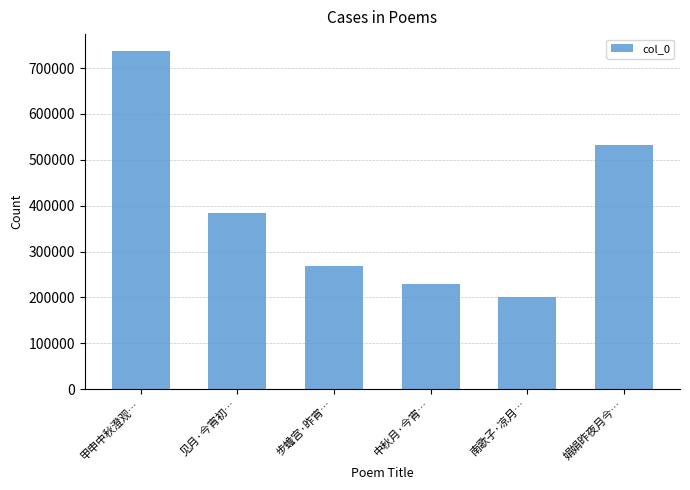

Is it true that the value at 中秋月·今宵… is 229045?

True